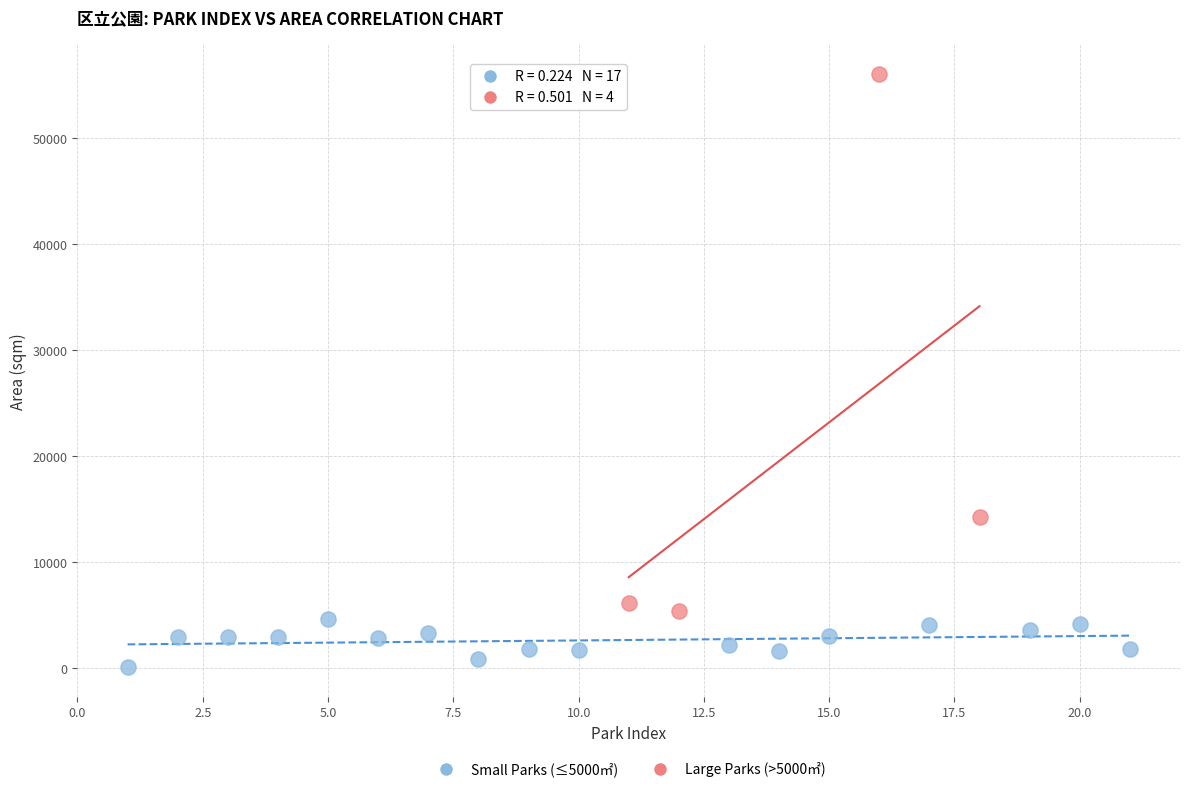

What are all the series names shown in the legend?

Small Parks (≤5000㎡), Large Parks (>5000㎡)